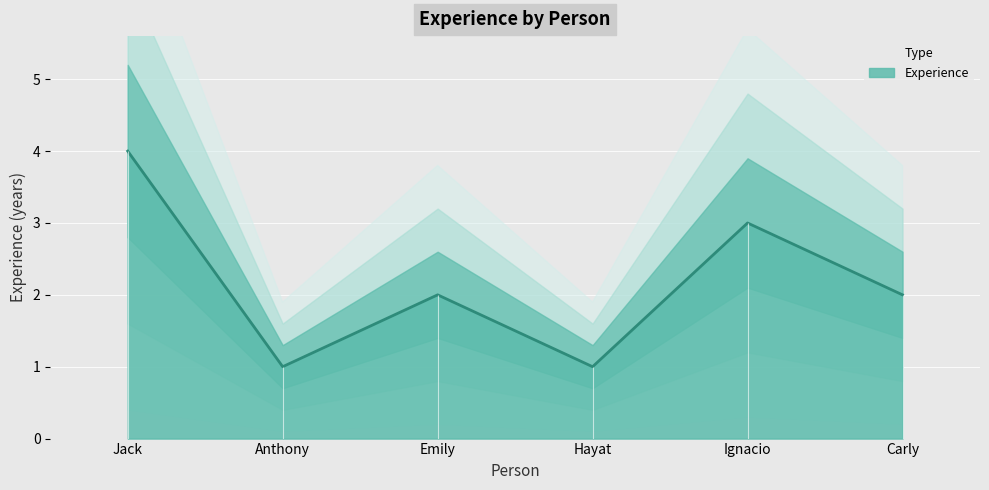

Is it true that the value at Anthony is 0?

False